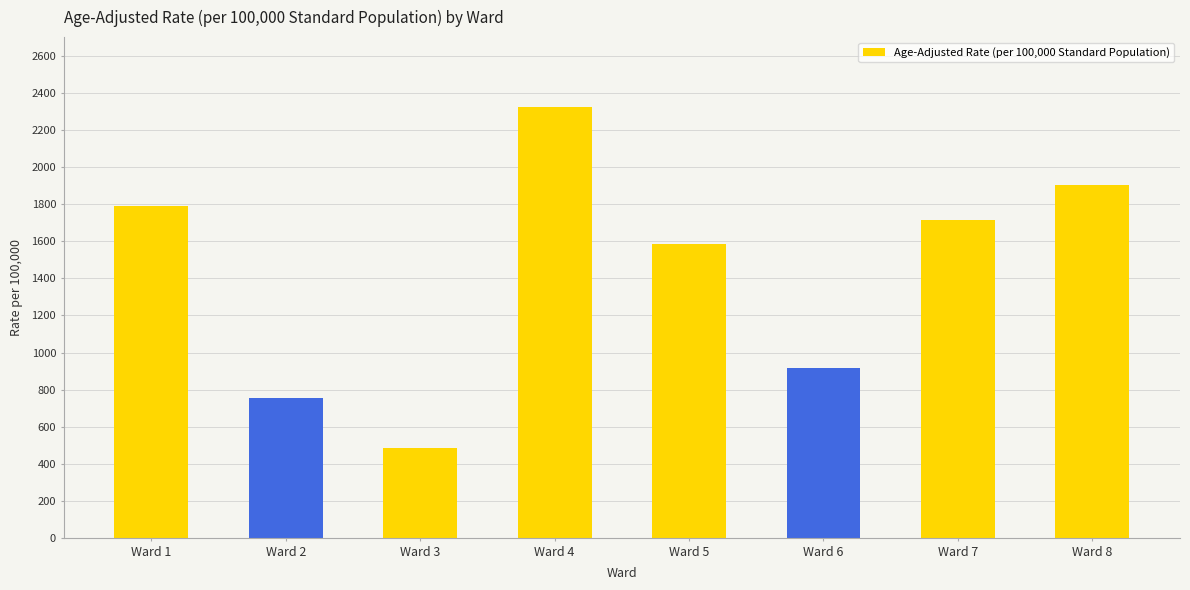

How many bars are there in total?

8